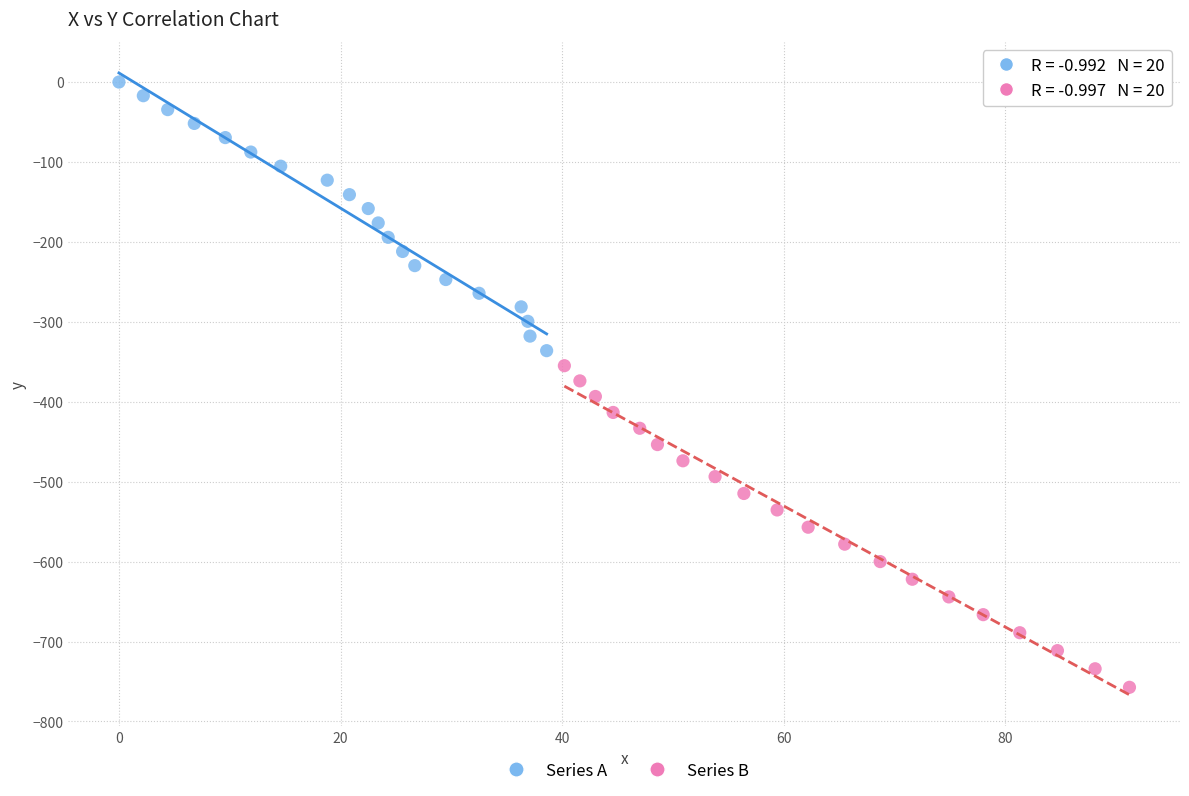

Which series has the widest spread of Y values?

Series B